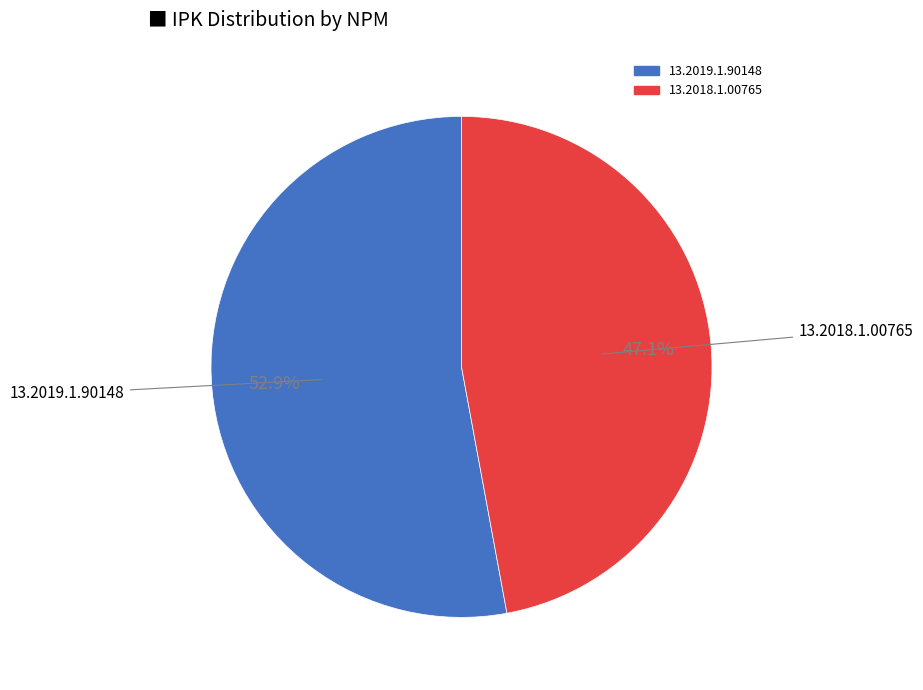

What portion of the pie excludes 13.2018.1.00765?

52.9%